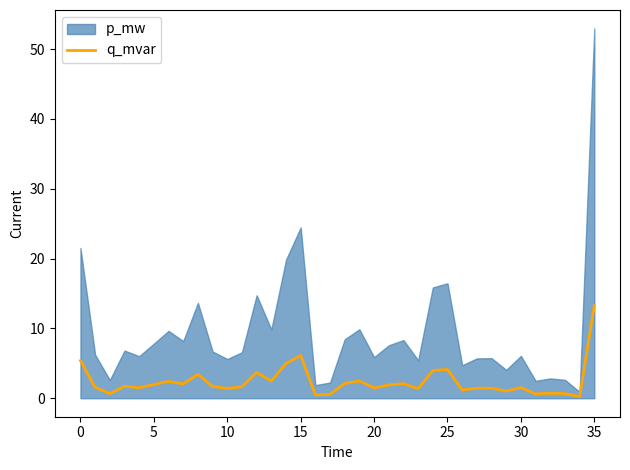

What is the ratio of the value at 16 to the value at 21?

0.2